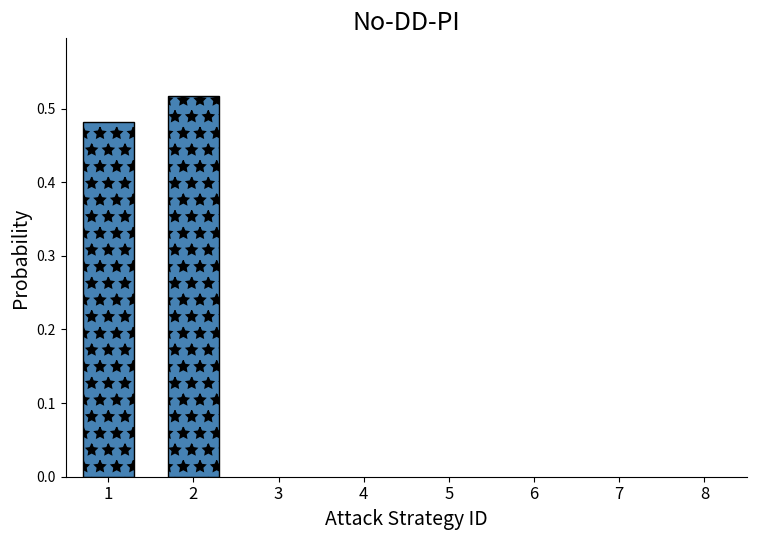

List the labels in order of value, smallest first.

1, 2